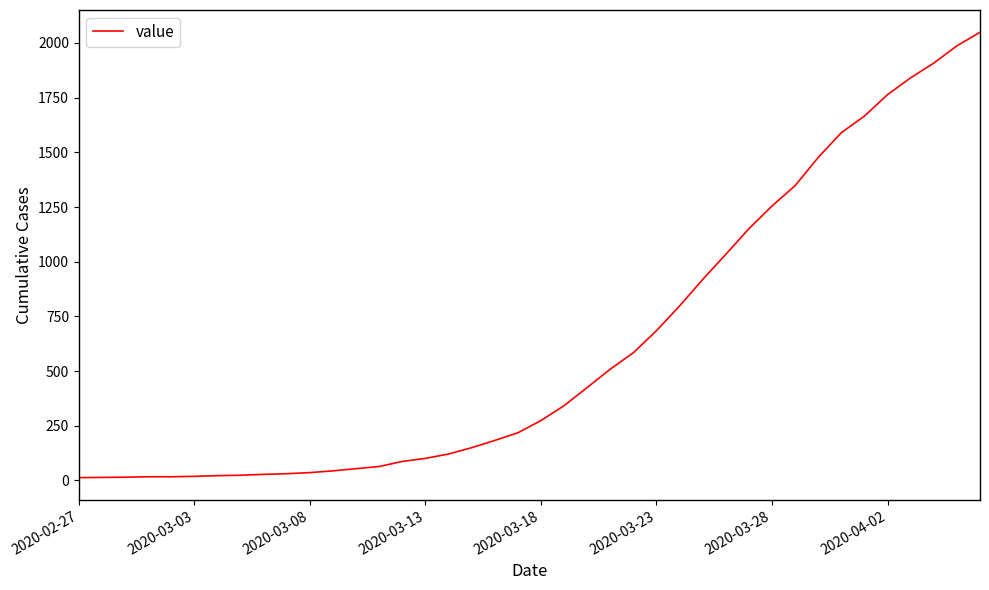

What is the difference between the maximum and minimum values?

2036